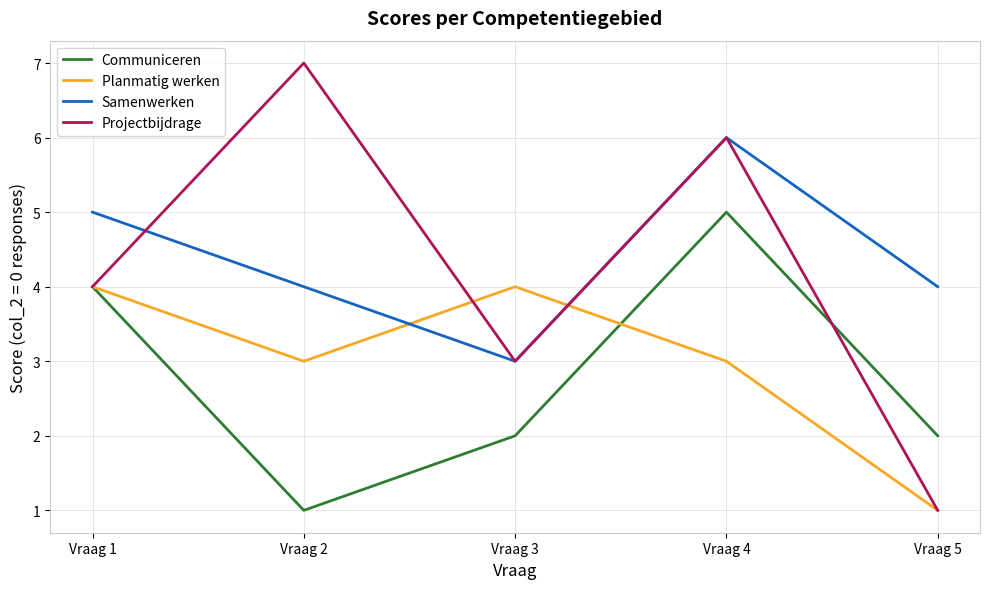

Which series has the largest total across all categories?

Samenwerken